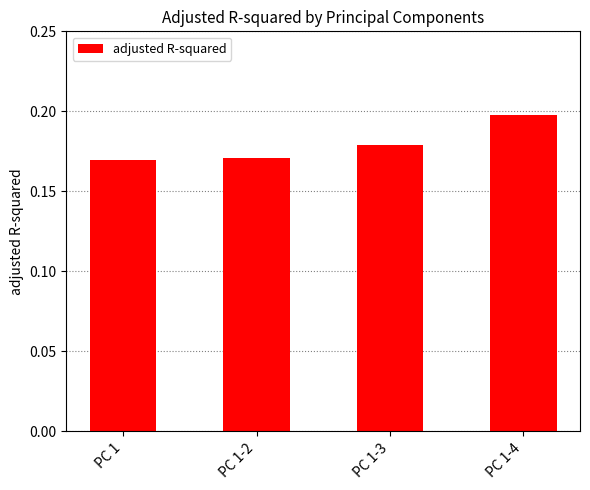

Which label corresponds to the largest value in the chart?

PC 1-4